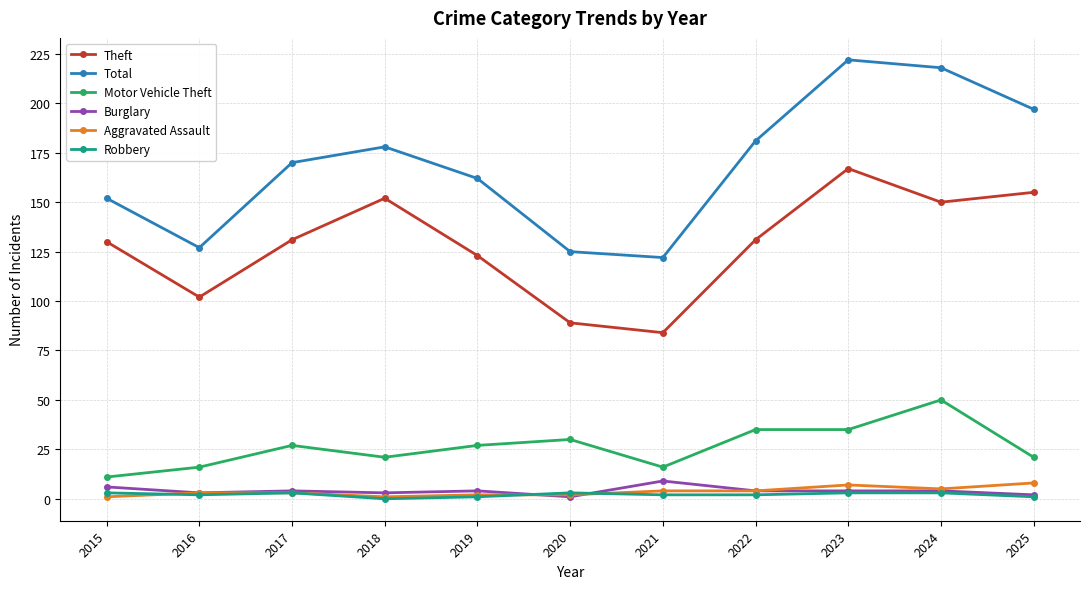

Where is the first local minimum for Theft?

2016